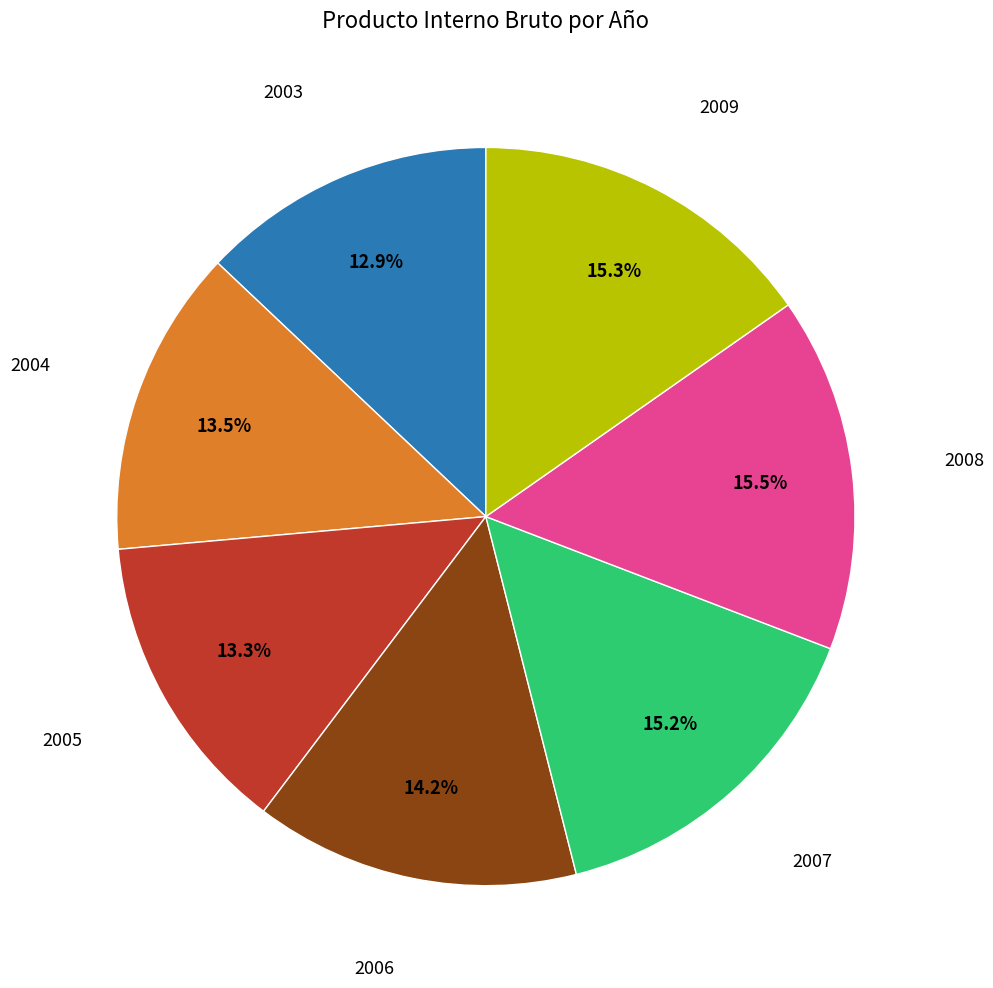

How many slices are in this pie chart?

7